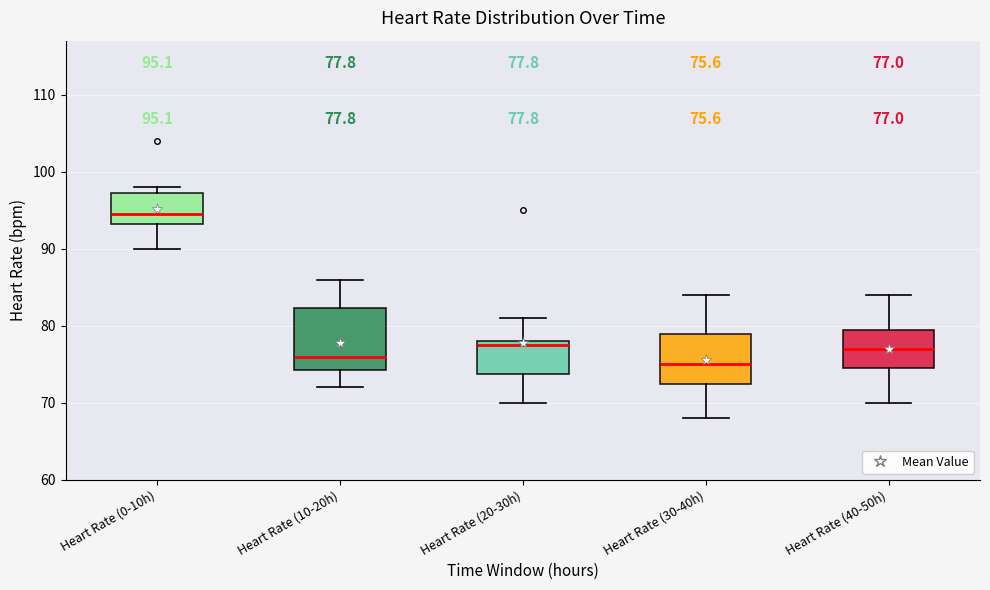

Which box is the tallest, from its lower edge to its upper edge?

Heart Rate (10-20h)